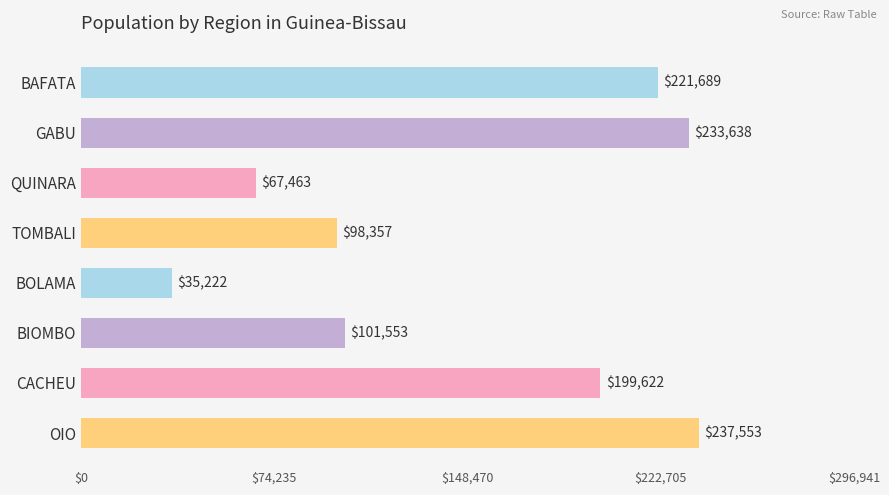

What is the difference between the maximum and second lowest values?

170090